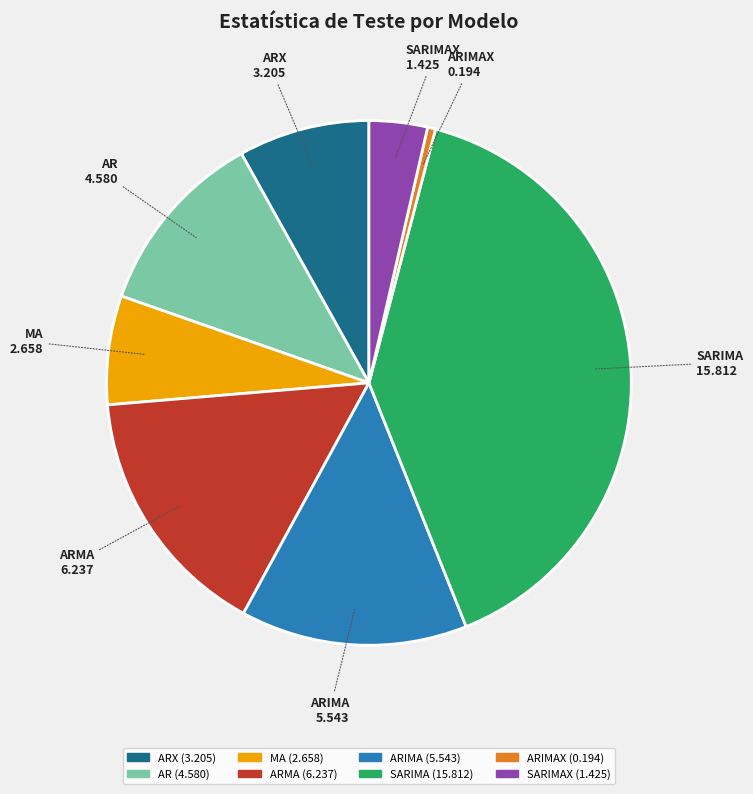

Combined, do ARIMA and ARIMAX account for over 50%?

No